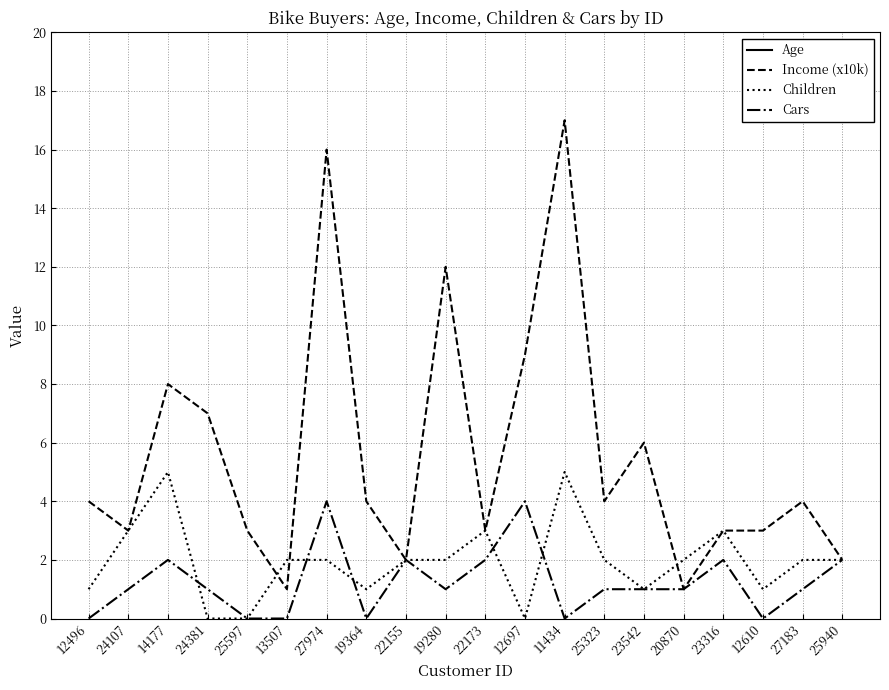

Count the number of data series in this chart.

4